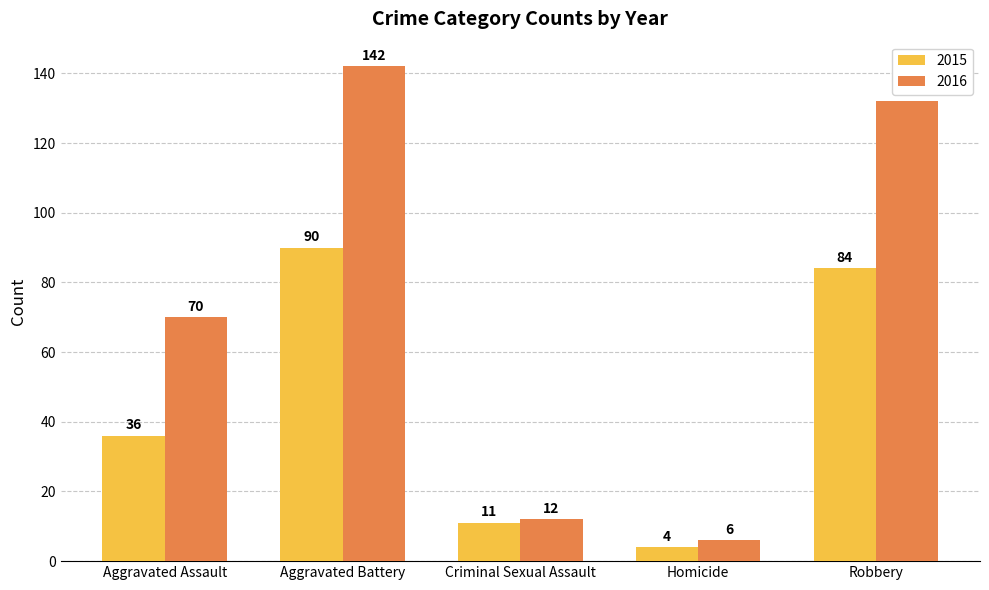

At which category is the sum across all series the highest?

Aggravated Battery